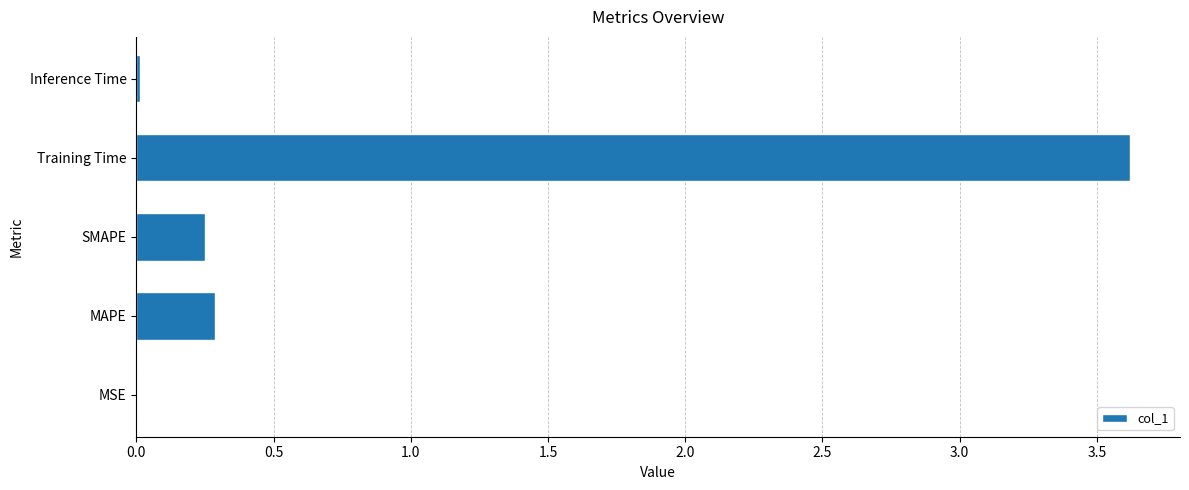

What is the sum of all values?

4.2